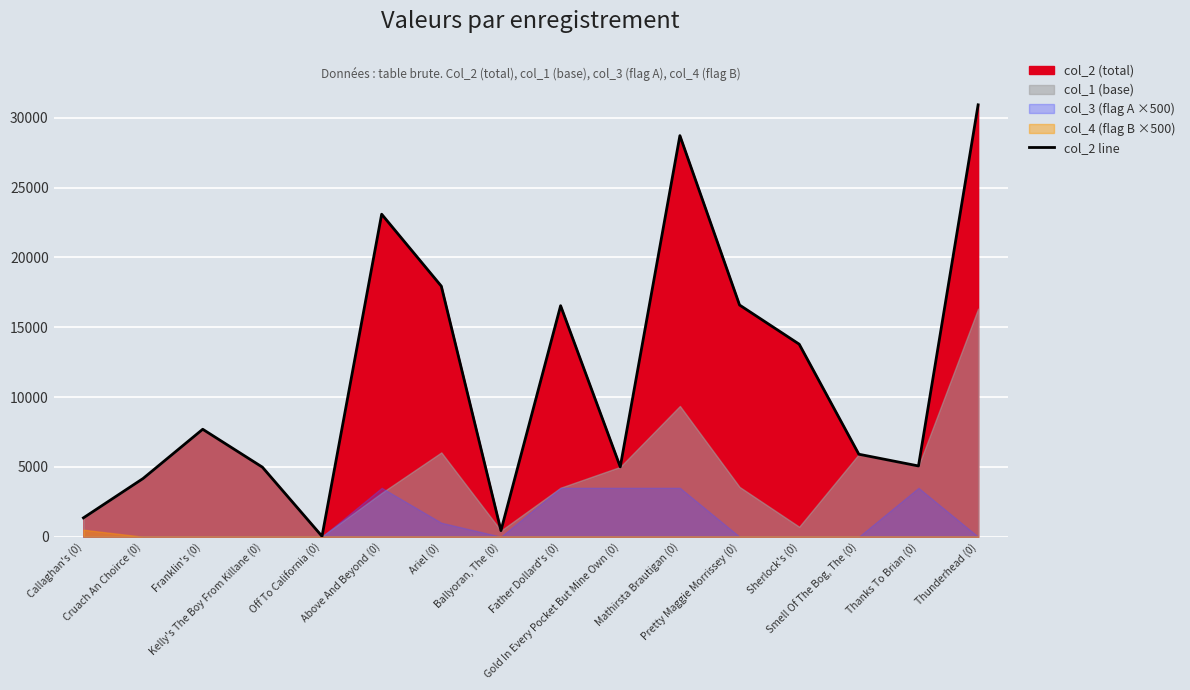

Between Smell Of The Bog, The (0) and Sherlock's (0), which is larger?

Sherlock's (0)